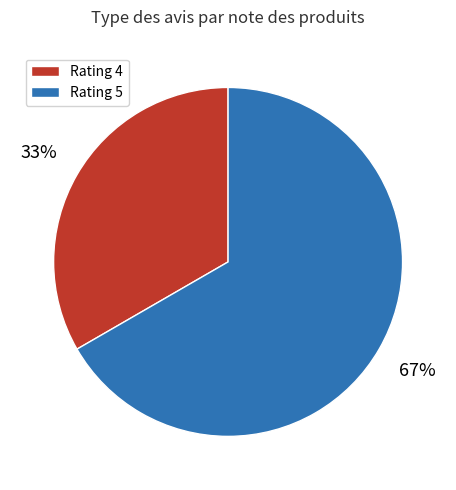

Is the sum of Rating 4 and Rating 5 greater than half?

Yes